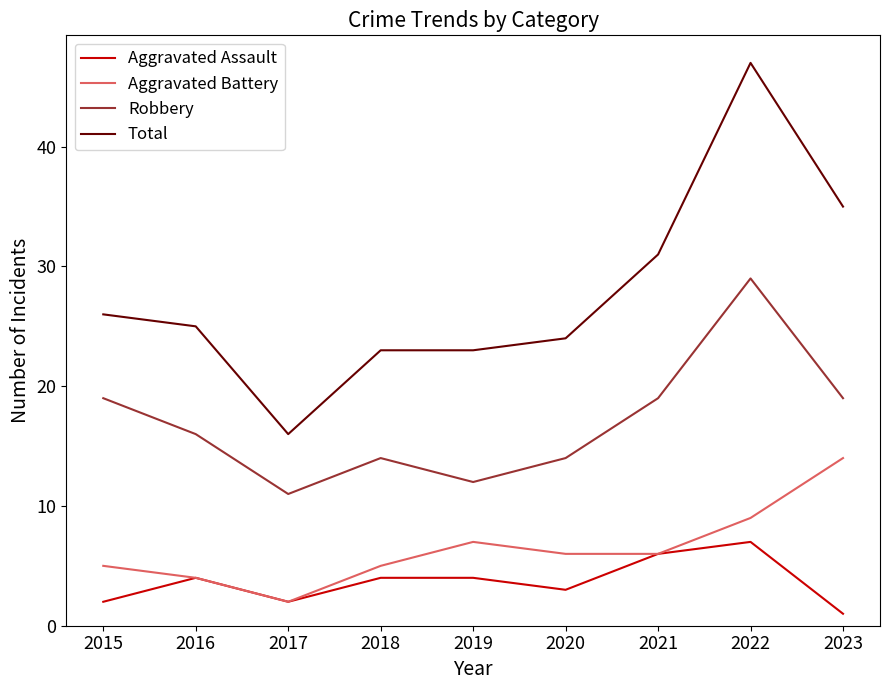

Reading right to left, extract all data points from this chart.

Aggravated Assault: 2023=1	2022=7	2021=6	2020=3	2019=4	2018=4	2017=2	2016=4	2015=2
Aggravated Battery: 2023=14	2022=9	2021=6	2020=6	2019=7	2018=5	2017=2	2016=4	2015=5
Robbery: 2023=19	2022=29	2021=19	2020=14	2019=12	2018=14	2017=11	2016=16	2015=19
Total: 2023=35	2022=47	2021=31	2020=24	2019=23	2018=23	2017=16	2016=25	2015=26